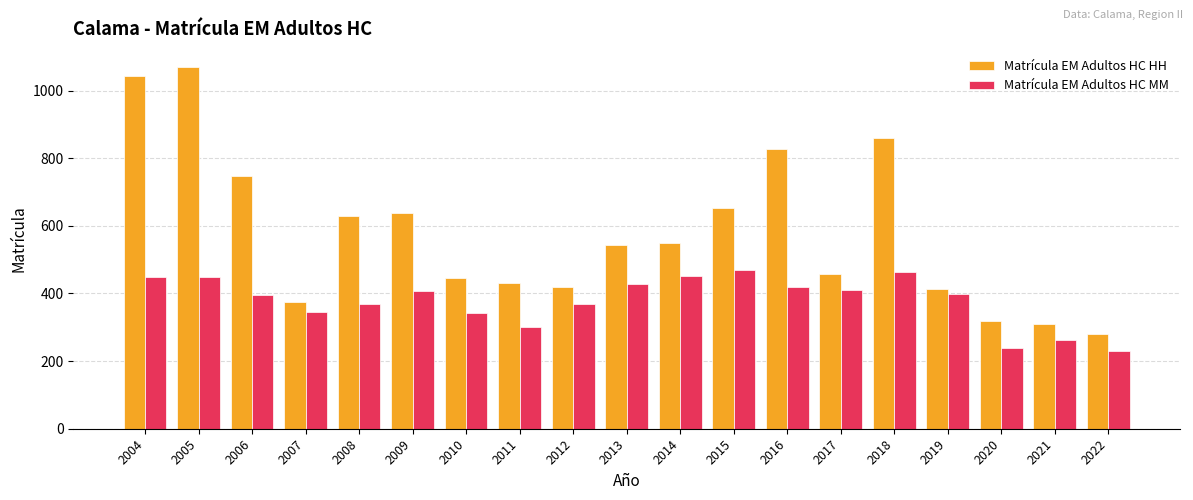

At which category is the sum across all series the highest?

2005